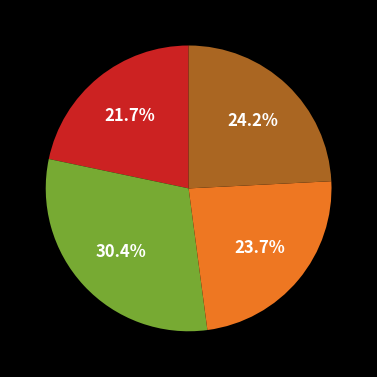

Does any single category account for the majority?

No